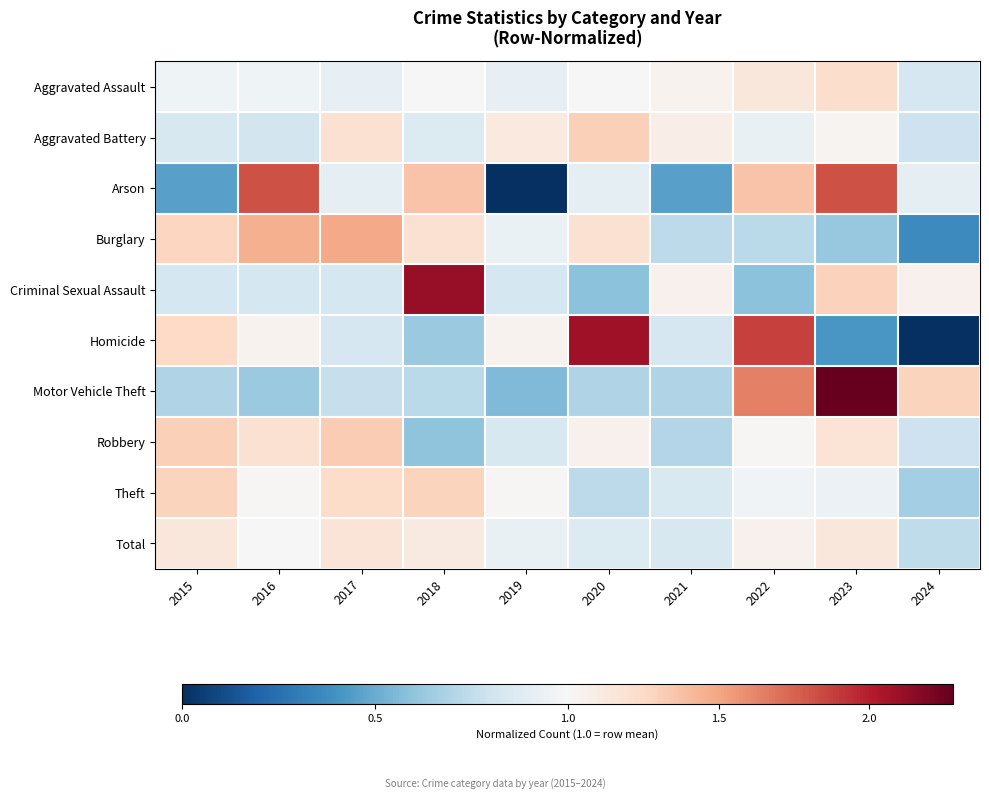

Which series has the widest spread of values?

Homicide